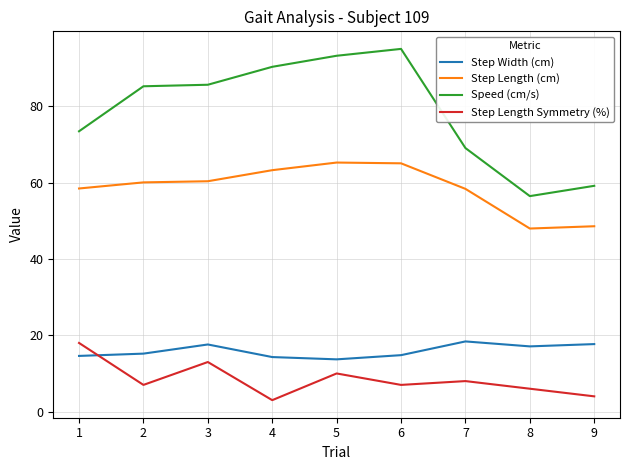

How many interior local peaks does the Step Length Symmetry (%) series have?

3